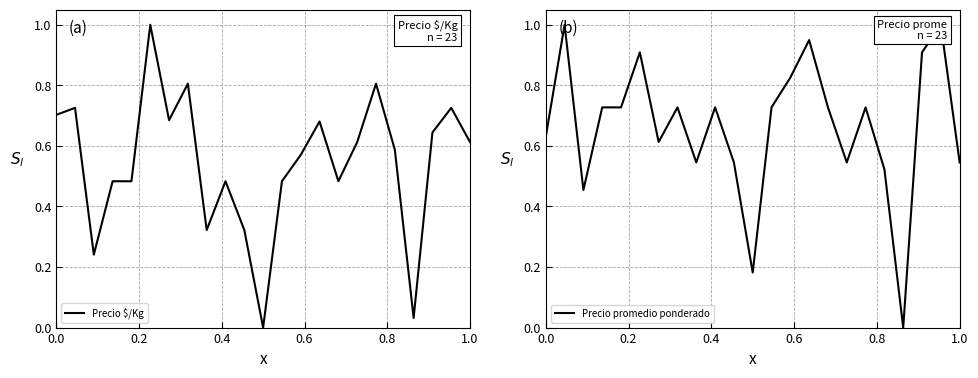

True or false: Precio promedio ponderado and Precio $/Kg cross at least once.

True